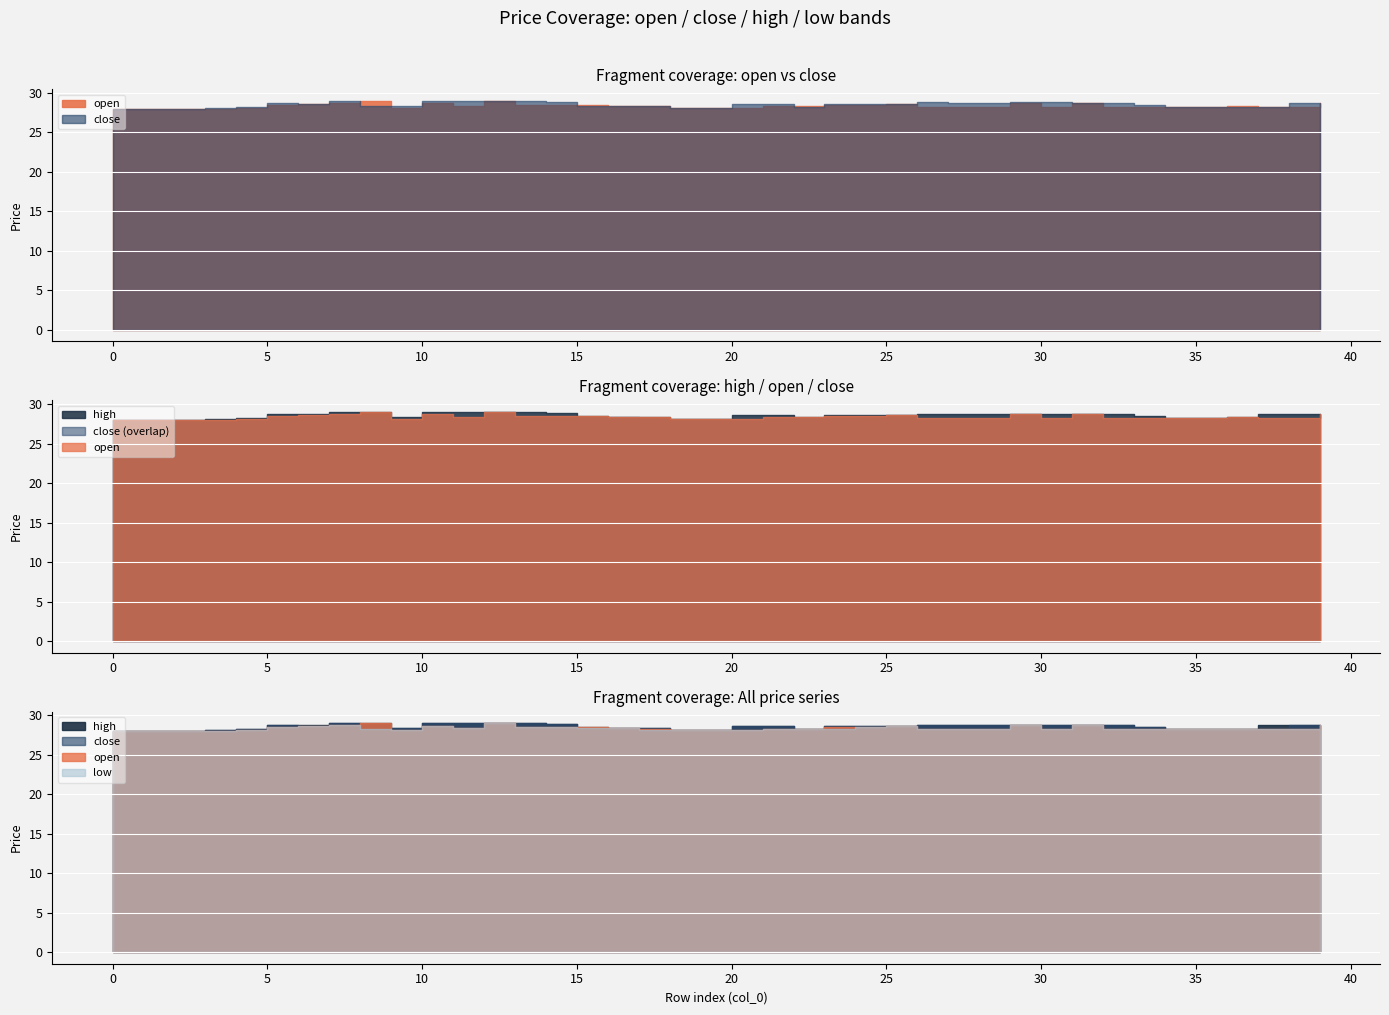

Rank the categories by open value from highest to lowest.

8, 12, 7, 29, 31, 39, 10, 6, 25, 5, 13, 14, 15, 23, 24, 11, 16, 17, 21, 22, 36, 27, 32, 33, 34, 26, 28, 30, 35, 37, 38, 19, 20, 9, 18, 4, 0, 1, 2, 3